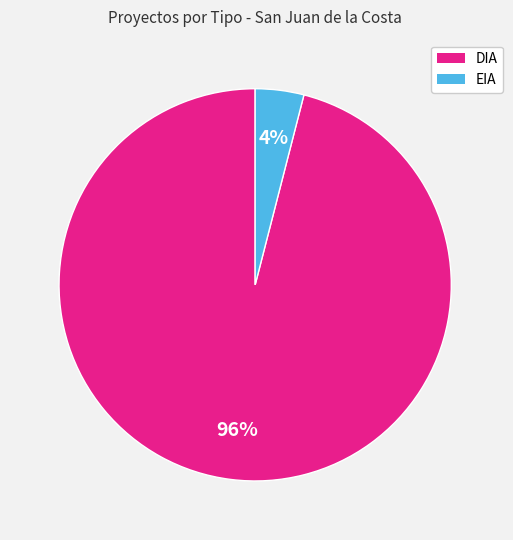

How many slices are in this pie chart?

2